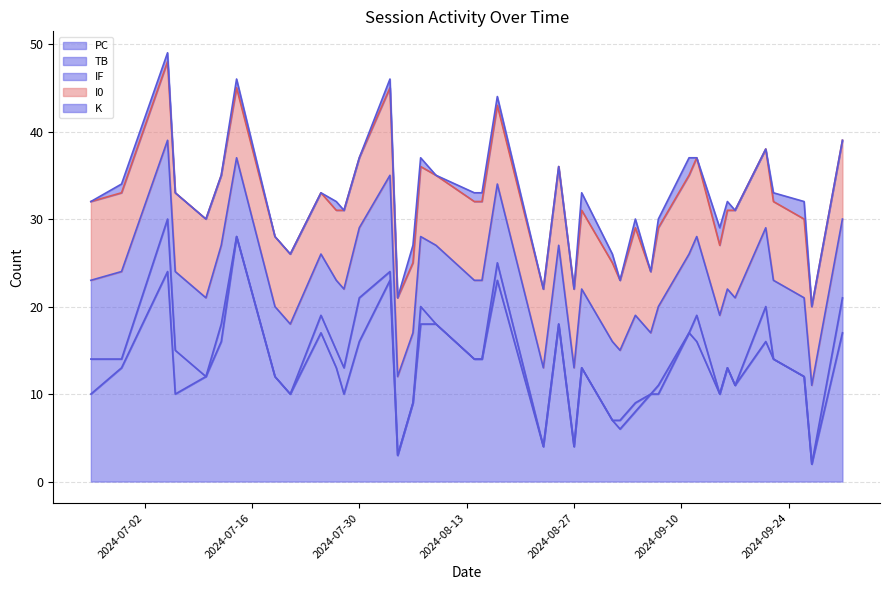

Reading right to left, extract all data points from this chart.

PC: 39=10	38=13	37=24	36=10	35=12	34=16	33=28	32=12	31=10	30=17	29=13	28=10	27=16	26=23	25=3	24=9	23=18	22=18	21=14	20=14	19=23	18=4	17=18	16=4	15=13	14=7	13=6	12=8	11=10	10=10	9=17	8=16	7=10	6=13	5=11	4=16	3=14	2=12	1=2	0=17
TB: 39=4	38=1	37=6	36=5	35=0	34=2	33=0	32=0	31=0	30=2	29=2	28=3	27=5	26=1	25=0	24=0	23=2	22=0	21=0	20=0	19=2	18=0	17=0	16=0	15=0	14=0	13=1	12=1	11=0	10=1	9=0	8=3	7=0	6=0	5=0	4=4	3=0	2=0	1=0	0=4
IF: 39=9	38=10	37=9	36=9	35=9	34=9	33=9	32=8	31=8	30=7	29=8	28=9	27=8	26=11	25=9	24=8	23=8	22=9	21=9	20=9	19=9	18=9	17=9	16=9	15=9	14=9	13=8	12=10	11=7	10=9	9=9	8=9	7=9	6=9	5=10	4=9	3=9	2=9	1=9	0=9
I0: 39=9	38=9	37=9	36=9	35=9	34=8	33=8	32=8	31=8	30=7	29=8	28=9	27=8	26=10	25=9	24=8	23=8	22=8	21=9	20=9	19=9	18=9	17=9	16=9	15=9	14=9	13=8	12=10	11=7	10=9	9=9	8=9	7=8	6=9	5=10	4=9	3=9	2=9	1=9	0=9
K: 39=0	38=1	37=1	36=0	35=0	34=0	33=1	32=0	31=0	30=0	29=1	28=0	27=0	26=1	25=0	24=2	23=1	22=0	21=1	20=1	19=1	18=0	17=0	16=0	15=2	14=1	13=0	12=1	11=0	10=1	9=2	8=0	7=2	6=1	5=0	4=0	3=1	2=2	1=0	0=0